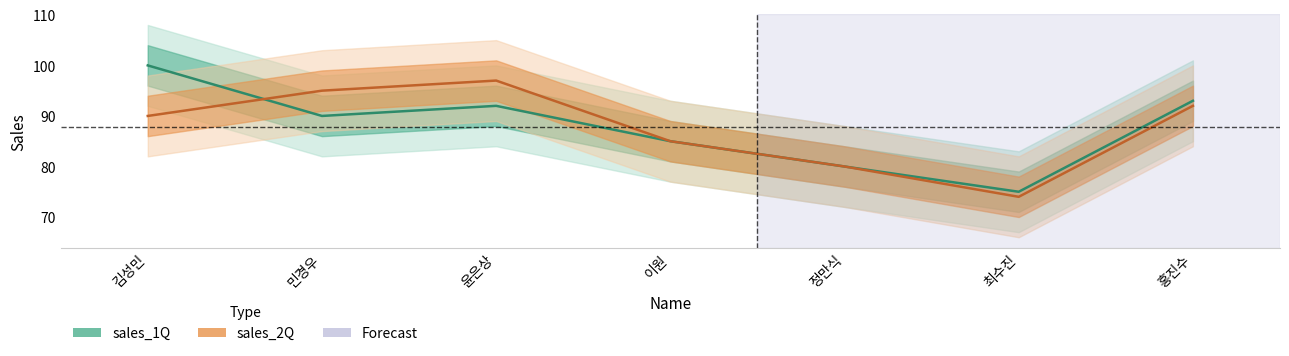

What position from the right is 홍진수?

1